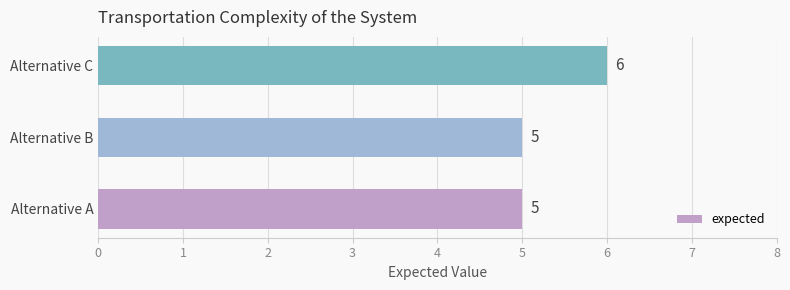

Reading top to bottom, extract all data points from this chart.

6	5	5